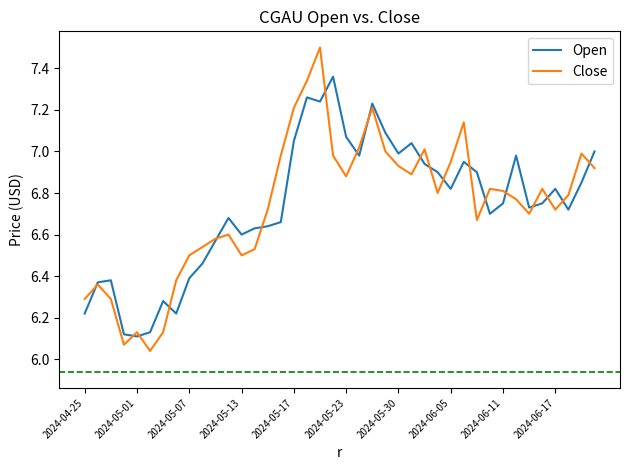

Which series has the largest range (max minus min)?

Close